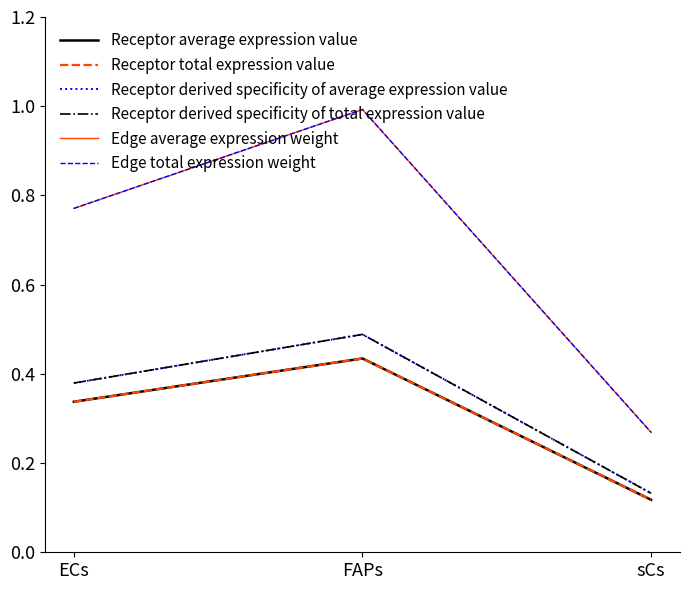

What is the minimum value shown in the chart?

0.1